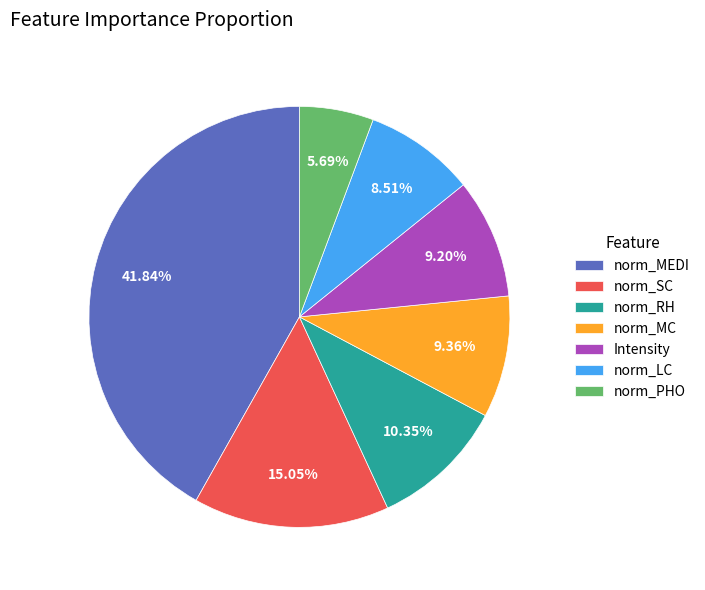

Do Intensity and norm_MEDI together represent more than half of the pie?

Yes